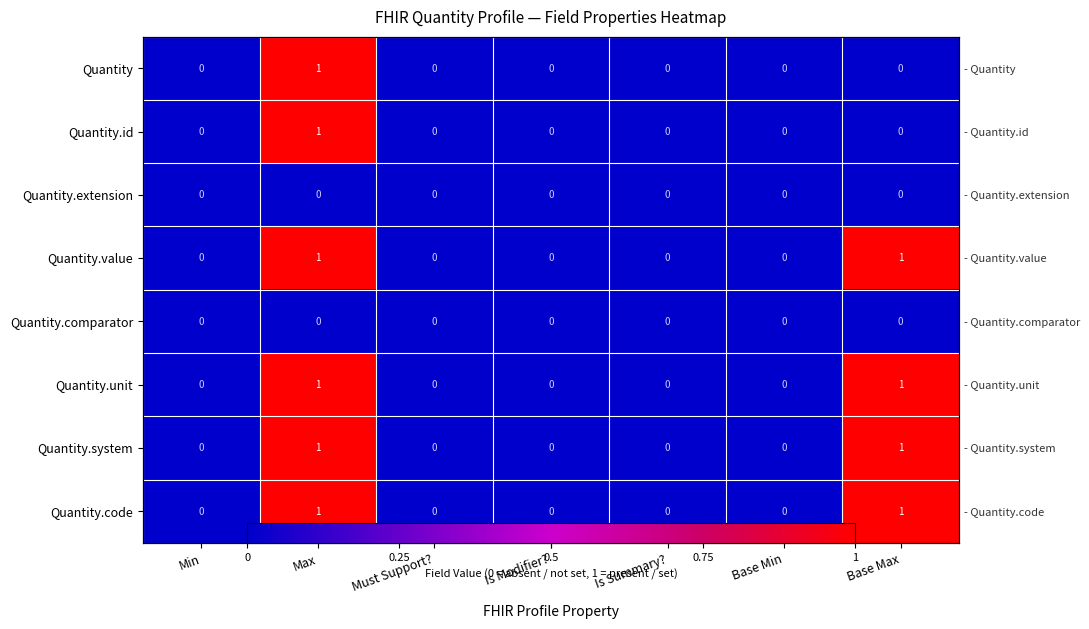

Which series has the widest spread of values?

Quantity